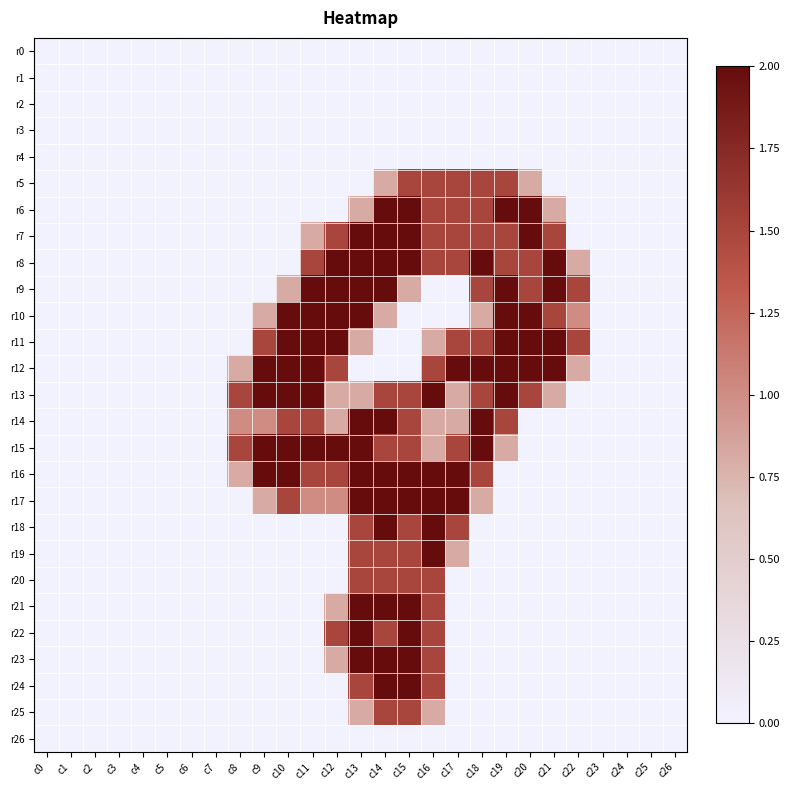

Reading right to left, what are all the values shown in this chart?

r0: c26=0.0	c25=0.0	c24=0.0	c23=0.0	c22=0.0	c21=0.0	c20=0.0	c19=0.0	c18=0.0	c17=0.0	c16=0.0	c15=0.0	c14=0.0	c13=0.0	c12=0.0	c11=0.0	c10=0.0	c9=0.0	c8=0.0	c7=0.0	c6=0.0	c5=0.0	c4=0.0	c3=0.0	c2=0.0	c1=0.0	c0=0.0
r1: c26=0.0	c25=0.0	c24=0.0	c23=0.0	c22=0.0	c21=0.0	c20=0.0	c19=0.0	c18=0.0	c17=0.0	c16=0.0	c15=0.0	c14=0.0	c13=0.0	c12=0.0	c11=0.0	c10=0.0	c9=0.0	c8=0.0	c7=0.0	c6=0.0	c5=0.0	c4=0.0	c3=0.0	c2=0.0	c1=0.0	c0=0.0
r2: c26=0.0	c25=0.0	c24=0.0	c23=0.0	c22=0.0	c21=0.0	c20=0.0	c19=0.0	c18=0.0	c17=0.0	c16=0.0	c15=0.0	c14=0.0	c13=0.0	c12=0.0	c11=0.0	c10=0.0	c9=0.0	c8=0.0	c7=0.0	c6=0.0	c5=0.0	c4=0.0	c3=0.0	c2=0.0	c1=0.0	c0=0.0
r3: c26=0.0	c25=0.0	c24=0.0	c23=0.0	c22=0.0	c21=0.0	c20=0.0	c19=0.0	c18=0.0	c17=0.0	c16=0.0	c15=0.0	c14=0.0	c13=0.0	c12=0.0	c11=0.0	c10=0.0	c9=0.0	c8=0.0	c7=0.0	c6=0.0	c5=0.0	c4=0.0	c3=0.0	c2=0.0	c1=0.0	c0=0.0
r4: c26=0.0	c25=0.0	c24=0.0	c23=0.0	c22=0.0	c21=0.0	c20=0.0	c19=0.0	c18=0.0	c17=0.0	c16=0.0	c15=0.0	c14=0.0	c13=0.0	c12=0.0	c11=0.0	c10=0.0	c9=0.0	c8=0.0	c7=0.0	c6=0.0	c5=0.0	c4=0.0	c3=0.0	c2=0.0	c1=0.0	c0=0.0
r5: c26=0.0	c25=0.0	c24=0.0	c23=0.0	c22=0.0	c21=0.0	c20=0.8	c19=1.5	c18=1.5	c17=1.5	c16=1.5	c15=1.5	c14=0.8	c13=0.0	c12=0.0	c11=0.0	c10=0.0	c9=0.0	c8=0.0	c7=0.0	c6=0.0	c5=0.0	c4=0.0	c3=0.0	c2=0.0	c1=0.0	c0=0.0
r6: c26=0.0	c25=0.0	c24=0.0	c23=0.0	c22=0.0	c21=0.8	c20=2.0	c19=2.0	c18=1.5	c17=1.5	c16=1.5	c15=2.0	c14=2.0	c13=0.8	c12=0.0	c11=0.0	c10=0.0	c9=0.0	c8=0.0	c7=0.0	c6=0.0	c5=0.0	c4=0.0	c3=0.0	c2=0.0	c1=0.0	c0=0.0
r7: c26=0.0	c25=0.0	c24=0.0	c23=0.0	c22=0.0	c21=1.5	c20=2.0	c19=1.5	c18=1.5	c17=1.5	c16=1.5	c15=2.0	c14=2.0	c13=2.0	c12=1.5	c11=0.8	c10=0.0	c9=0.0	c8=0.0	c7=0.0	c6=0.0	c5=0.0	c4=0.0	c3=0.0	c2=0.0	c1=0.0	c0=0.0
r8: c26=0.0	c25=0.0	c24=0.0	c23=0.0	c22=0.8	c21=2.0	c20=1.5	c19=1.5	c18=2.0	c17=1.5	c16=1.5	c15=2.0	c14=2.0	c13=2.0	c12=2.0	c11=1.5	c10=0.0	c9=0.0	c8=0.0	c7=0.0	c6=0.0	c5=0.0	c4=0.0	c3=0.0	c2=0.0	c1=0.0	c0=0.0
r9: c26=0.0	c25=0.0	c24=0.0	c23=0.0	c22=1.5	c21=2.0	c20=1.5	c19=2.0	c18=1.5	c17=0.0	c16=0.0	c15=0.8	c14=2.0	c13=2.0	c12=2.0	c11=2.0	c10=0.8	c9=0.0	c8=0.0	c7=0.0	c6=0.0	c5=0.0	c4=0.0	c3=0.0	c2=0.0	c1=0.0	c0=0.0
r10: c26=0.0	c25=0.0	c24=0.0	c23=0.0	c22=1.0	c21=1.5	c20=2.0	c19=2.0	c18=0.8	c17=0.0	c16=0.0	c15=0.0	c14=0.8	c13=2.0	c12=2.0	c11=2.0	c10=2.0	c9=0.8	c8=0.0	c7=0.0	c6=0.0	c5=0.0	c4=0.0	c3=0.0	c2=0.0	c1=0.0	c0=0.0
r11: c26=0.0	c25=0.0	c24=0.0	c23=0.0	c22=1.5	c21=2.0	c20=2.0	c19=2.0	c18=1.5	c17=1.5	c16=0.8	c15=0.0	c14=0.0	c13=0.8	c12=2.0	c11=2.0	c10=2.0	c9=1.5	c8=0.0	c7=0.0	c6=0.0	c5=0.0	c4=0.0	c3=0.0	c2=0.0	c1=0.0	c0=0.0
r12: c26=0.0	c25=0.0	c24=0.0	c23=0.0	c22=0.8	c21=2.0	c20=2.0	c19=2.0	c18=2.0	c17=2.0	c16=1.5	c15=0.0	c14=0.0	c13=0.0	c12=1.5	c11=2.0	c10=2.0	c9=2.0	c8=0.8	c7=0.0	c6=0.0	c5=0.0	c4=0.0	c3=0.0	c2=0.0	c1=0.0	c0=0.0
r13: c26=0.0	c25=0.0	c24=0.0	c23=0.0	c22=0.0	c21=0.8	c20=1.5	c19=2.0	c18=1.5	c17=0.8	c16=2.0	c15=1.5	c14=1.5	c13=0.8	c12=0.8	c11=2.0	c10=2.0	c9=2.0	c8=1.5	c7=0.0	c6=0.0	c5=0.0	c4=0.0	c3=0.0	c2=0.0	c1=0.0	c0=0.0
r14: c26=0.0	c25=0.0	c24=0.0	c23=0.0	c22=0.0	c21=0.0	c20=0.0	c19=1.5	c18=2.0	c17=0.8	c16=0.8	c15=1.5	c14=2.0	c13=2.0	c12=0.8	c11=1.5	c10=1.5	c9=1.0	c8=1.0	c7=0.0	c6=0.0	c5=0.0	c4=0.0	c3=0.0	c2=0.0	c1=0.0	c0=0.0
r15: c26=0.0	c25=0.0	c24=0.0	c23=0.0	c22=0.0	c21=0.0	c20=0.0	c19=0.8	c18=2.0	c17=1.5	c16=0.8	c15=1.5	c14=1.5	c13=2.0	c12=2.0	c11=2.0	c10=2.0	c9=2.0	c8=1.5	c7=0.0	c6=0.0	c5=0.0	c4=0.0	c3=0.0	c2=0.0	c1=0.0	c0=0.0
r16: c26=0.0	c25=0.0	c24=0.0	c23=0.0	c22=0.0	c21=0.0	c20=0.0	c19=0.0	c18=1.5	c17=2.0	c16=2.0	c15=2.0	c14=2.0	c13=2.0	c12=1.5	c11=1.5	c10=2.0	c9=2.0	c8=0.8	c7=0.0	c6=0.0	c5=0.0	c4=0.0	c3=0.0	c2=0.0	c1=0.0	c0=0.0
r17: c26=0.0	c25=0.0	c24=0.0	c23=0.0	c22=0.0	c21=0.0	c20=0.0	c19=0.0	c18=0.8	c17=2.0	c16=2.0	c15=2.0	c14=2.0	c13=2.0	c12=1.0	c11=1.0	c10=1.5	c9=0.8	c8=0.0	c7=0.0	c6=0.0	c5=0.0	c4=0.0	c3=0.0	c2=0.0	c1=0.0	c0=0.0
r18: c26=0.0	c25=0.0	c24=0.0	c23=0.0	c22=0.0	c21=0.0	c20=0.0	c19=0.0	c18=0.0	c17=1.5	c16=2.0	c15=1.5	c14=2.0	c13=1.5	c12=0.0	c11=0.0	c10=0.0	c9=0.0	c8=0.0	c7=0.0	c6=0.0	c5=0.0	c4=0.0	c3=0.0	c2=0.0	c1=0.0	c0=0.0
r19: c26=0.0	c25=0.0	c24=0.0	c23=0.0	c22=0.0	c21=0.0	c20=0.0	c19=0.0	c18=0.0	c17=0.8	c16=2.0	c15=1.5	c14=1.5	c13=1.5	c12=0.0	c11=0.0	c10=0.0	c9=0.0	c8=0.0	c7=0.0	c6=0.0	c5=0.0	c4=0.0	c3=0.0	c2=0.0	c1=0.0	c0=0.0
r20: c26=0.0	c25=0.0	c24=0.0	c23=0.0	c22=0.0	c21=0.0	c20=0.0	c19=0.0	c18=0.0	c17=0.0	c16=1.5	c15=1.5	c14=1.5	c13=1.5	c12=0.0	c11=0.0	c10=0.0	c9=0.0	c8=0.0	c7=0.0	c6=0.0	c5=0.0	c4=0.0	c3=0.0	c2=0.0	c1=0.0	c0=0.0
r21: c26=0.0	c25=0.0	c24=0.0	c23=0.0	c22=0.0	c21=0.0	c20=0.0	c19=0.0	c18=0.0	c17=0.0	c16=1.5	c15=2.0	c14=2.0	c13=2.0	c12=0.8	c11=0.0	c10=0.0	c9=0.0	c8=0.0	c7=0.0	c6=0.0	c5=0.0	c4=0.0	c3=0.0	c2=0.0	c1=0.0	c0=0.0
r22: c26=0.0	c25=0.0	c24=0.0	c23=0.0	c22=0.0	c21=0.0	c20=0.0	c19=0.0	c18=0.0	c17=0.0	c16=1.5	c15=2.0	c14=1.5	c13=2.0	c12=1.5	c11=0.0	c10=0.0	c9=0.0	c8=0.0	c7=0.0	c6=0.0	c5=0.0	c4=0.0	c3=0.0	c2=0.0	c1=0.0	c0=0.0
r23: c26=0.0	c25=0.0	c24=0.0	c23=0.0	c22=0.0	c21=0.0	c20=0.0	c19=0.0	c18=0.0	c17=0.0	c16=1.5	c15=2.0	c14=2.0	c13=2.0	c12=0.8	c11=0.0	c10=0.0	c9=0.0	c8=0.0	c7=0.0	c6=0.0	c5=0.0	c4=0.0	c3=0.0	c2=0.0	c1=0.0	c0=0.0
r24: c26=0.0	c25=0.0	c24=0.0	c23=0.0	c22=0.0	c21=0.0	c20=0.0	c19=0.0	c18=0.0	c17=0.0	c16=1.5	c15=2.0	c14=2.0	c13=1.5	c12=0.0	c11=0.0	c10=0.0	c9=0.0	c8=0.0	c7=0.0	c6=0.0	c5=0.0	c4=0.0	c3=0.0	c2=0.0	c1=0.0	c0=0.0
r25: c26=0.0	c25=0.0	c24=0.0	c23=0.0	c22=0.0	c21=0.0	c20=0.0	c19=0.0	c18=0.0	c17=0.0	c16=0.8	c15=1.5	c14=1.5	c13=0.8	c12=0.0	c11=0.0	c10=0.0	c9=0.0	c8=0.0	c7=0.0	c6=0.0	c5=0.0	c4=0.0	c3=0.0	c2=0.0	c1=0.0	c0=0.0
r26: c26=0.0	c25=0.0	c24=0.0	c23=0.0	c22=0.0	c21=0.0	c20=0.0	c19=0.0	c18=0.0	c17=0.0	c16=0.0	c15=0.0	c14=0.0	c13=0.0	c12=0.0	c11=0.0	c10=0.0	c9=0.0	c8=0.0	c7=0.0	c6=0.0	c5=0.0	c4=0.0	c3=0.0	c2=0.0	c1=0.0	c0=0.0